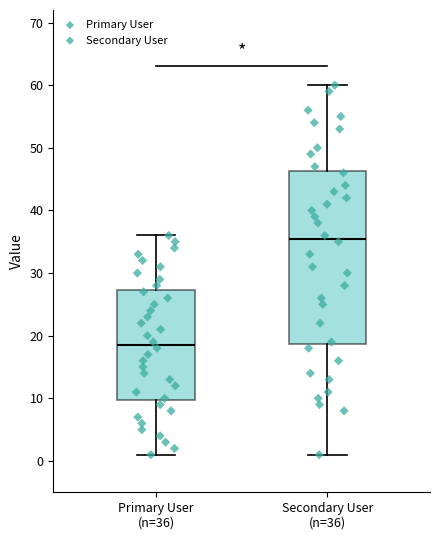

Reading left to right, transcribe this box plot: for each box, give where its median line is, the range the box spans, and where its two whiskers end, as read against the y-axis. The values are not printed on the chart, so give them approximately, as read against the axis.

Primary User (n=36): median 19, box 10 to 27, whiskers 1 to 36
Secondary User (n=36): median 36, box 19 to 46, whiskers 1 to 60